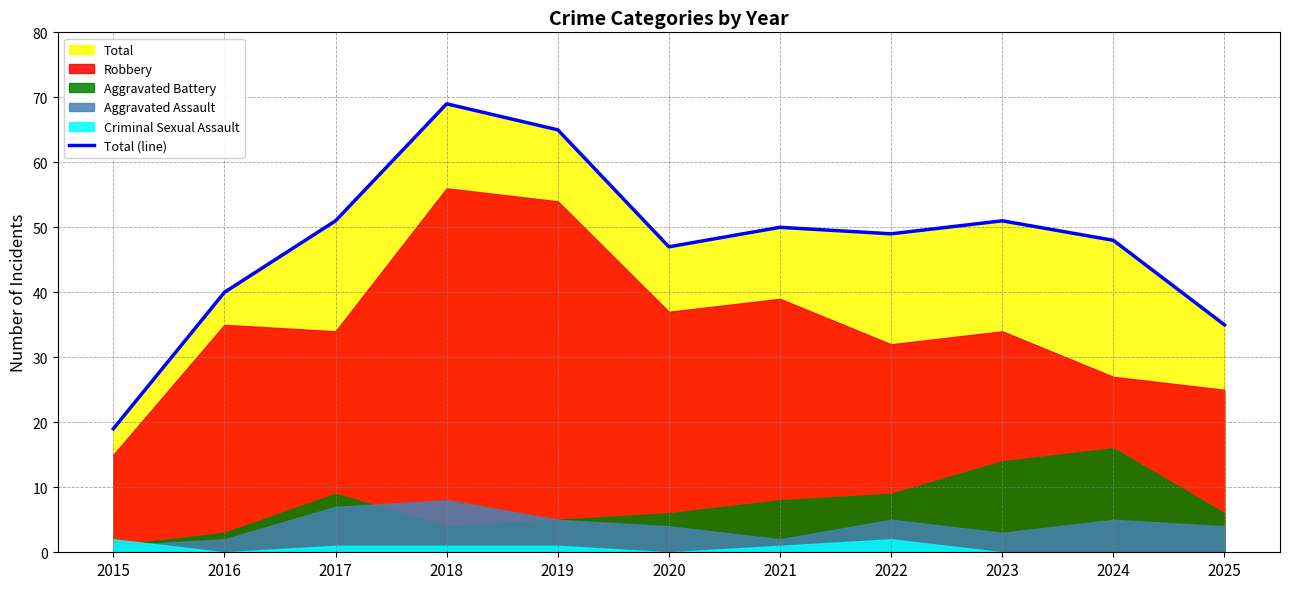

At which category does the data reach its first local valley?

2020